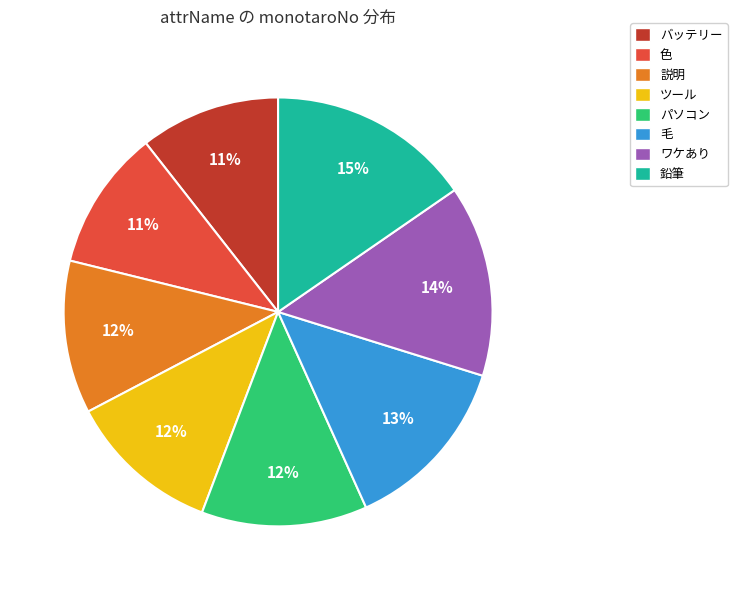

To the nearest percent, what portion does 色 represent?

11%